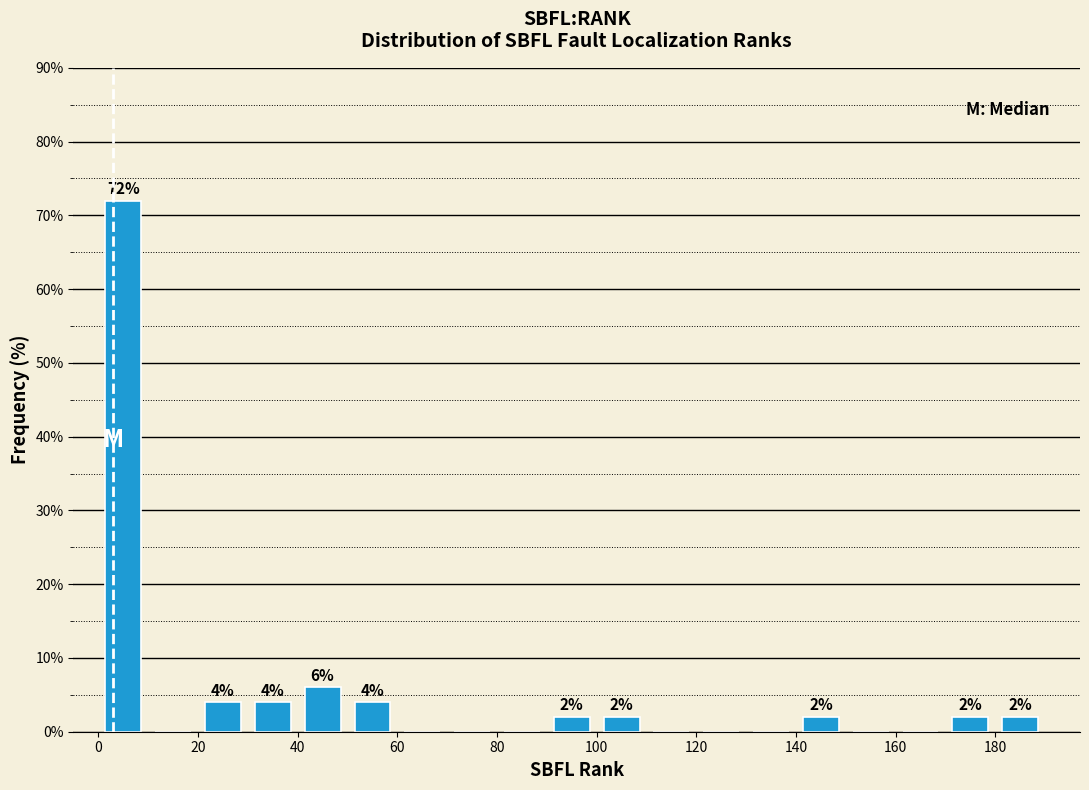

Which range on the x-axis has the tallest bar?

0 to 10